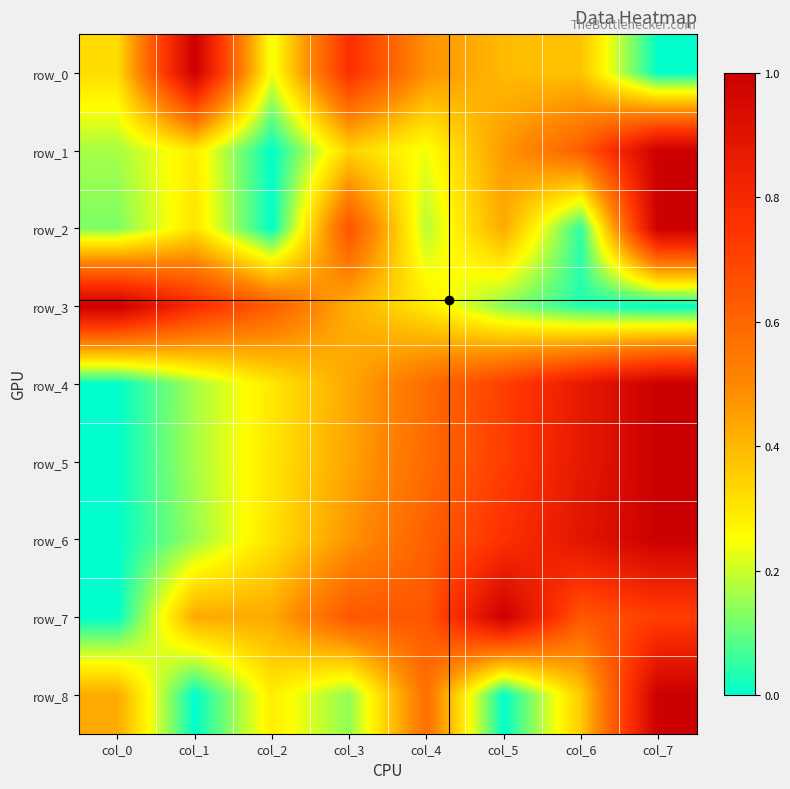

Reading left to right, what are all the values shown in this chart?

row_0: 0.3	1.0	0.2	0.8	0.5	0.4	0.4	0.0
row_1: 0.2	0.3	0.0	0.3	0.2	0.5	0.6	1.0
row_2: 0.1	0.3	0.0	0.7	0.2	0.4	0.0	1.0
row_3: 1.0	0.8	0.6	0.4	0.3	0.1	0.0	0.0
row_4: 0.0	0.2	0.3	0.4	0.6	0.7	0.9	1.0
row_5: 0.0	0.2	0.3	0.4	0.6	0.7	0.9	1.0
row_6: 0.0	0.1	0.3	0.5	0.6	0.8	0.9	1.0
row_7: 0.0	0.4	0.4	0.6	0.6	1.0	0.6	0.7
row_8: 0.4	0.0	0.3	0.1	0.6	0.0	0.4	1.0